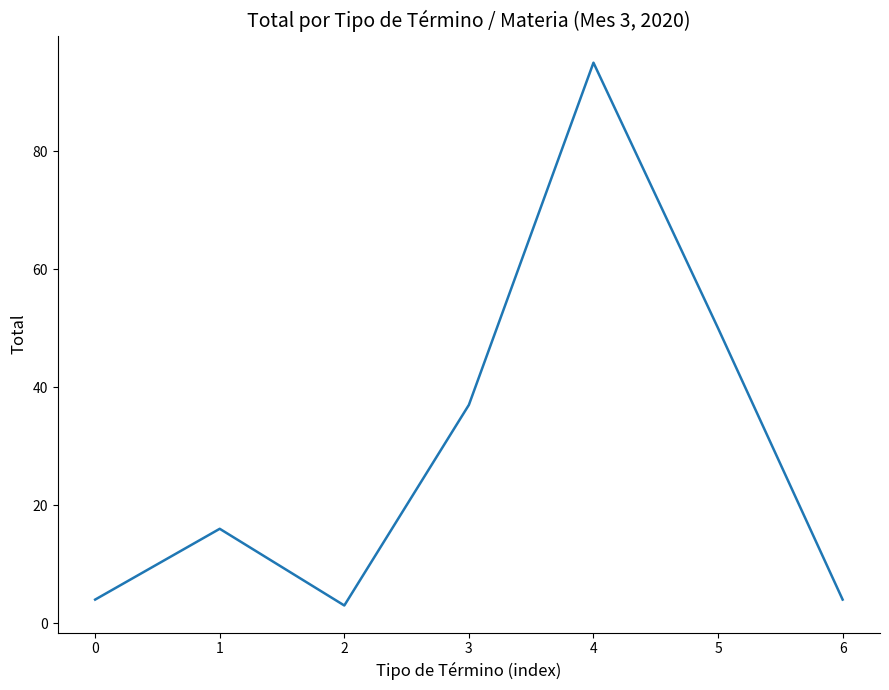

What is the maximum value shown in the chart?

95